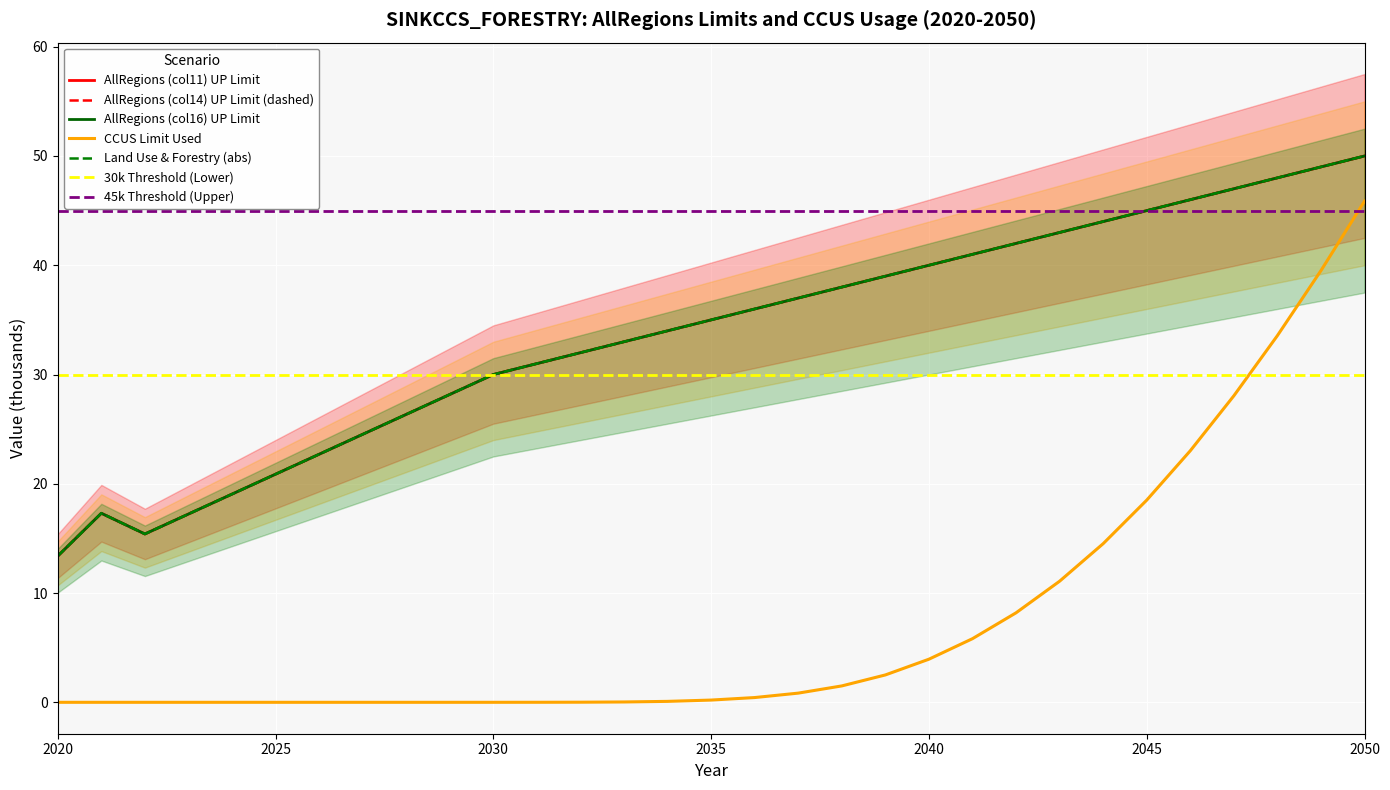

At which label does AllRegions_col14 first exceed 35?

2036